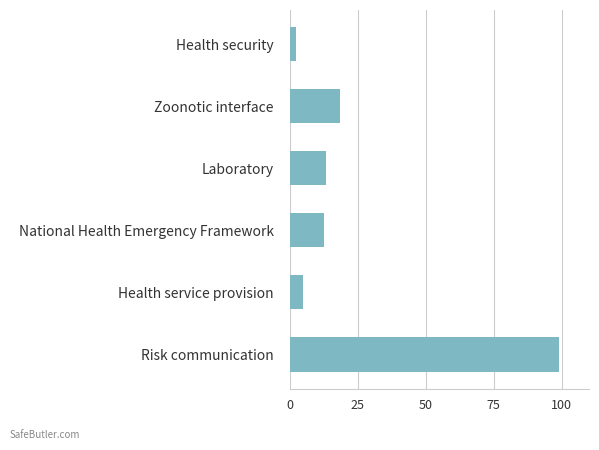

Reading top to bottom, what are all the values shown in this chart?

Health security=2.1	Zoonotic interface=18.5	Laboratory=13.2	National Health Emergency Framework=12.5	Health service provision=4.8	Risk communication=98.8